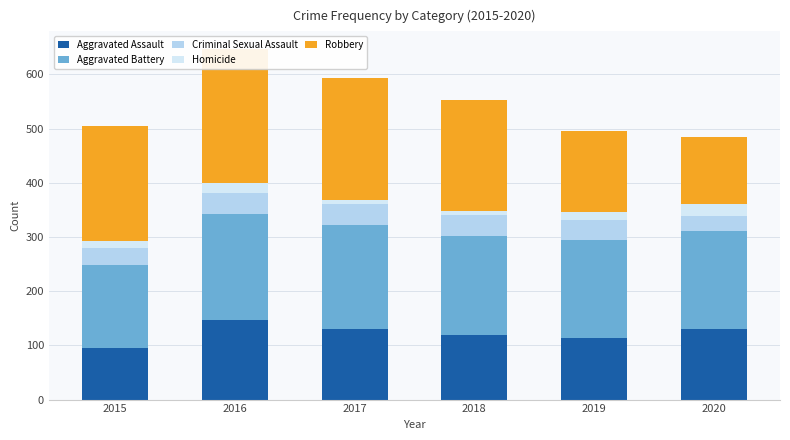

How many data points does each series have?

6